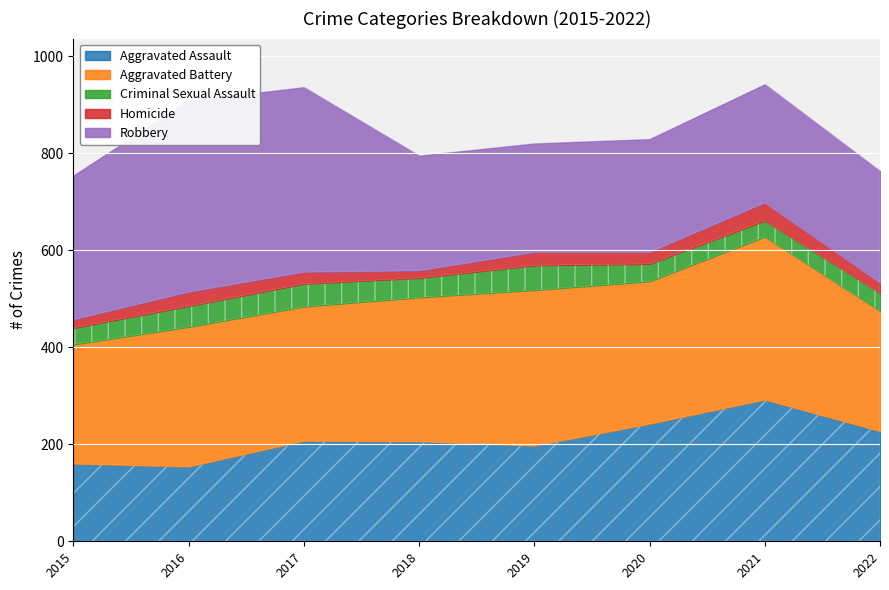

What is the value of the Aggravated Battery point at the 1st from the left?

246